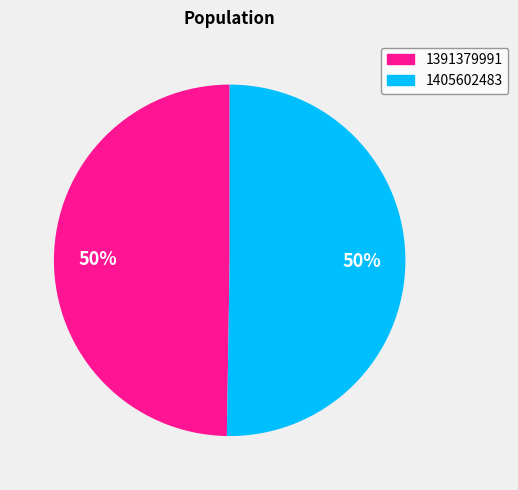

To the nearest percent, what is the average slice percentage?

50%